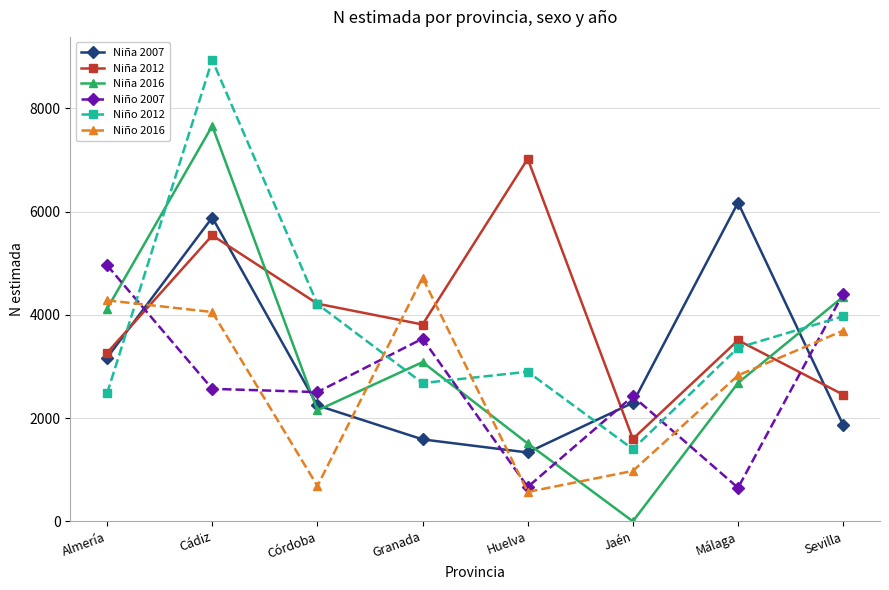

Which series ends up on top after the final intersection of Niño 2016 and Niña 2012?

Niño 2016